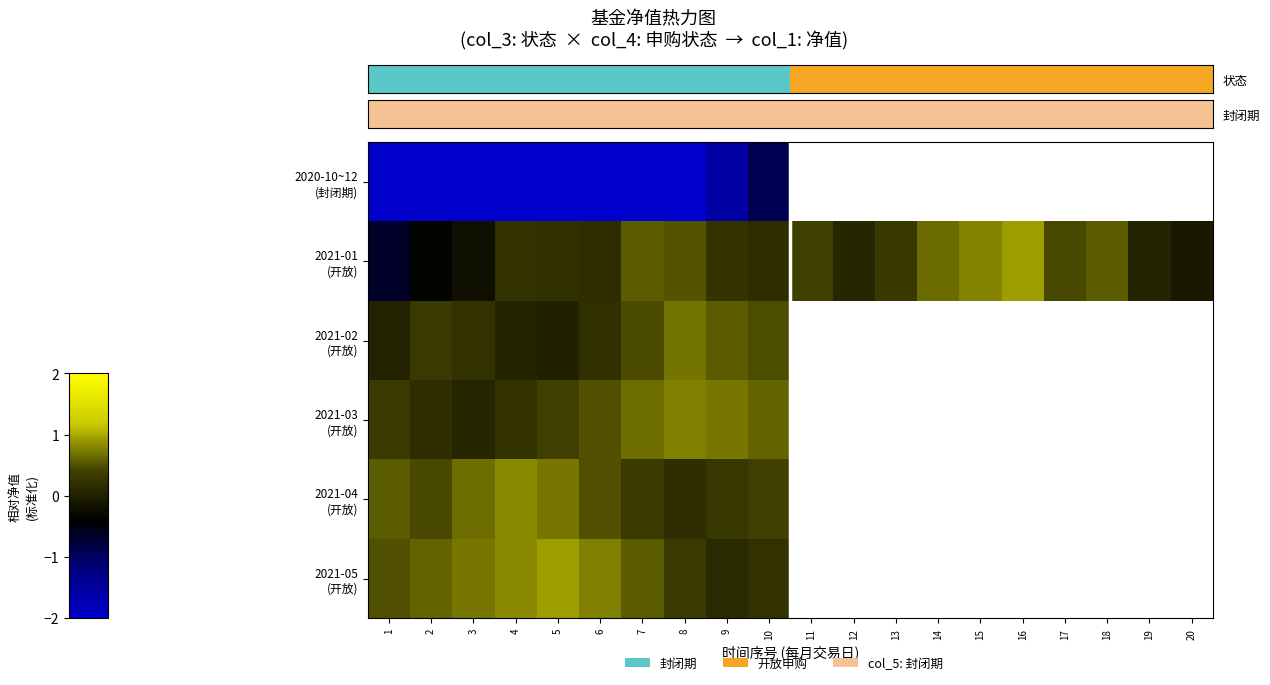

Which category has the lowest value across all series?

4